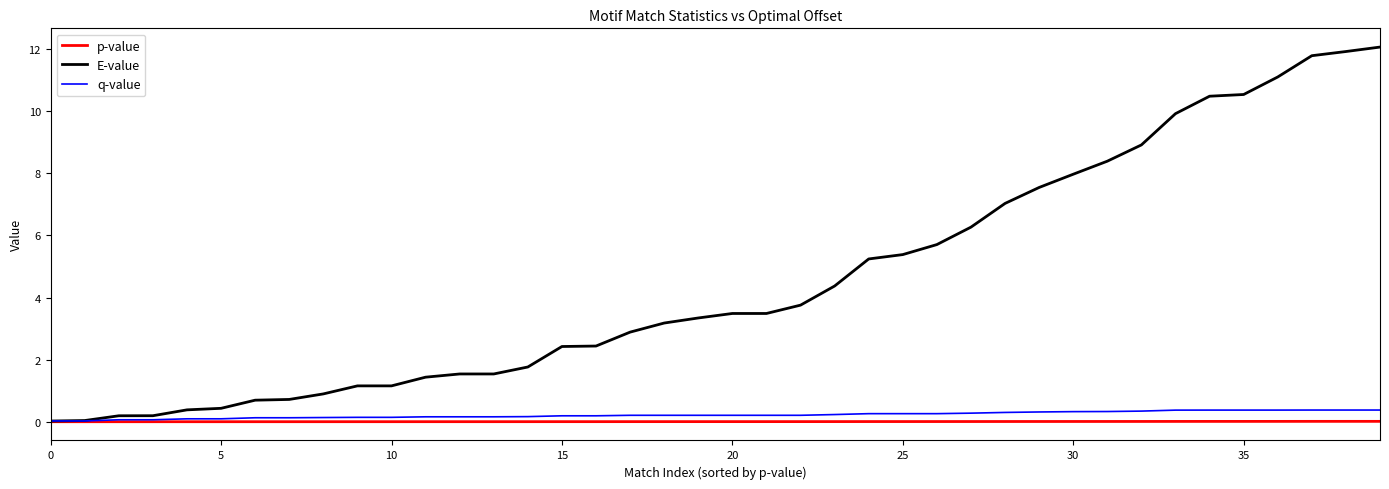

What is the difference between the maximum and minimum values in the q-value series?

0.4